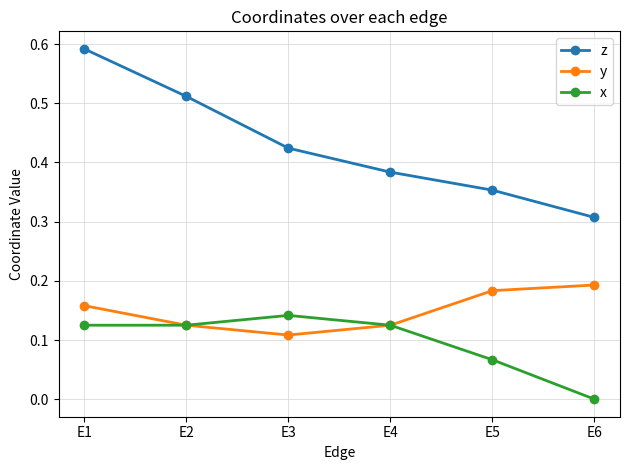

True or false: z and y intersect in this chart.

False